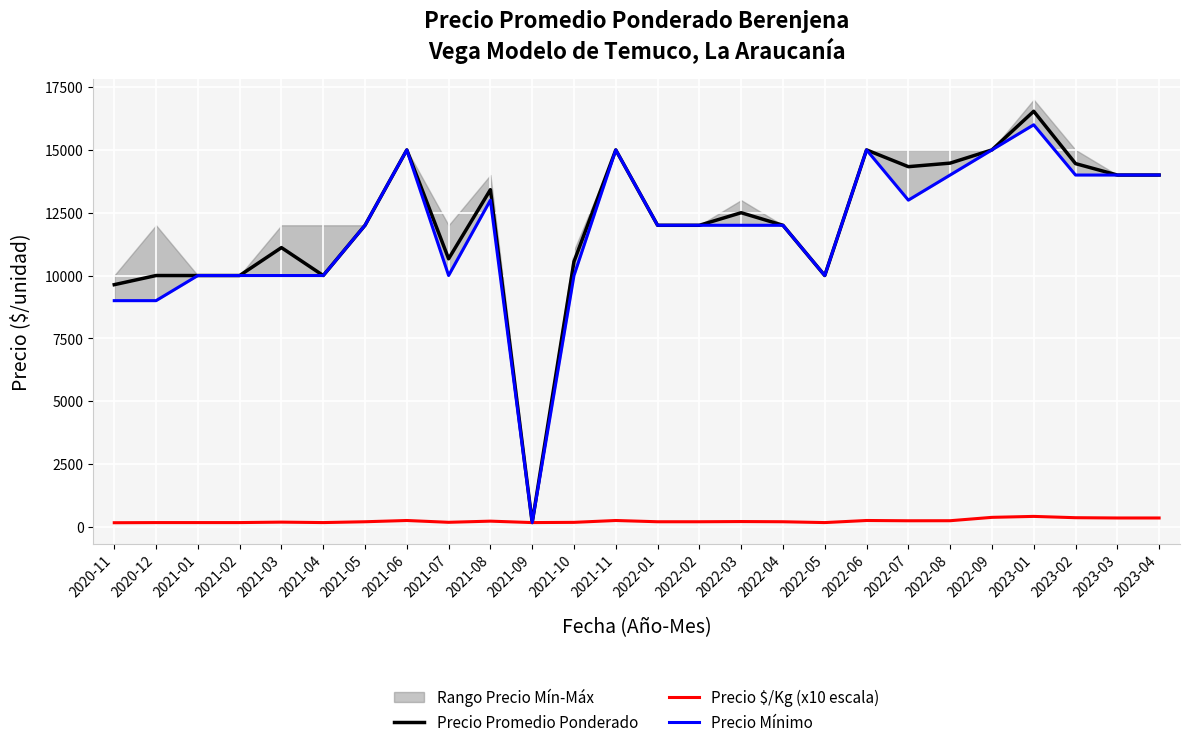

Which category has the lowest value in the Precio Promedio Ponderado series?

2021-09